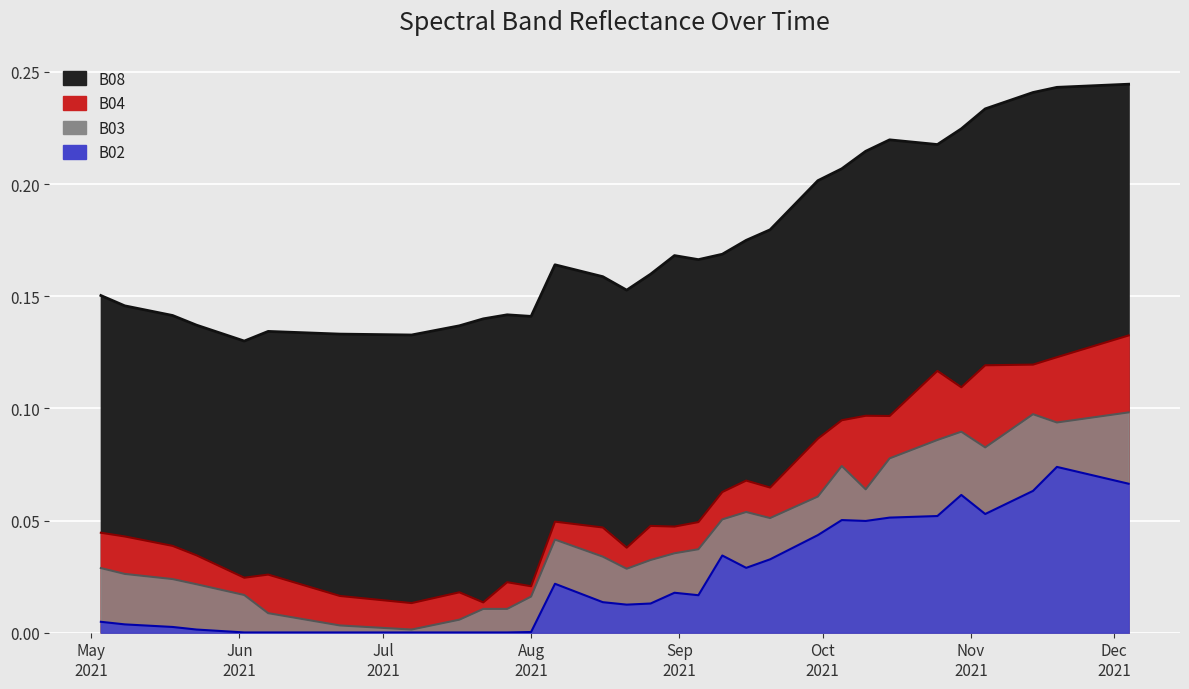

In B08, how many points are higher than both neighbors (excluding endpoints)?

5